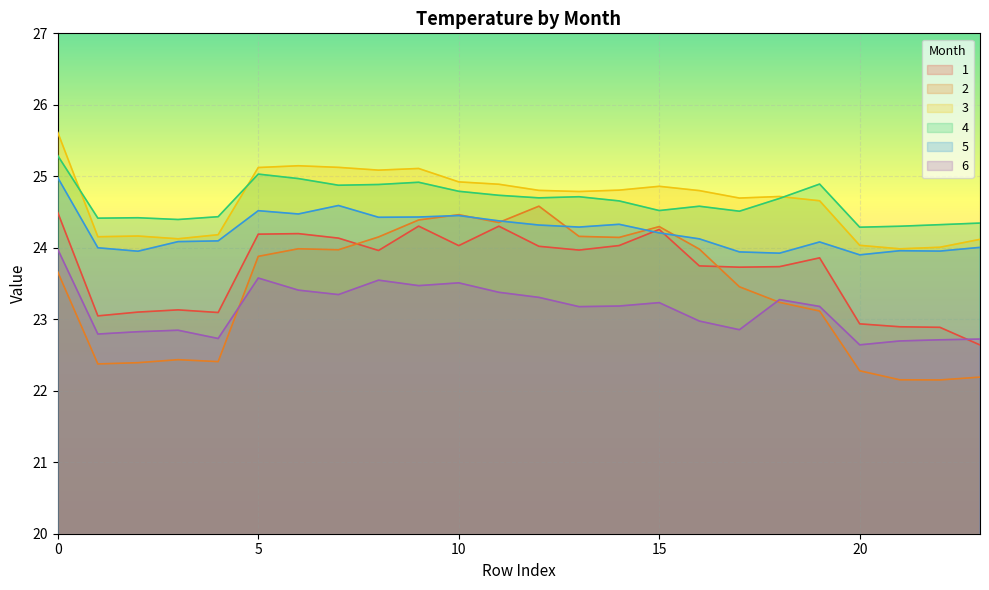

True or false: 5 and 3 intersect in this chart.

False